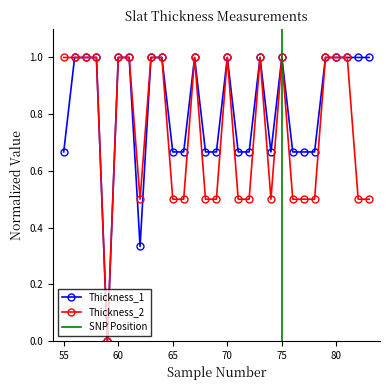

Which series has the largest range (max minus min)?

Thickness_1